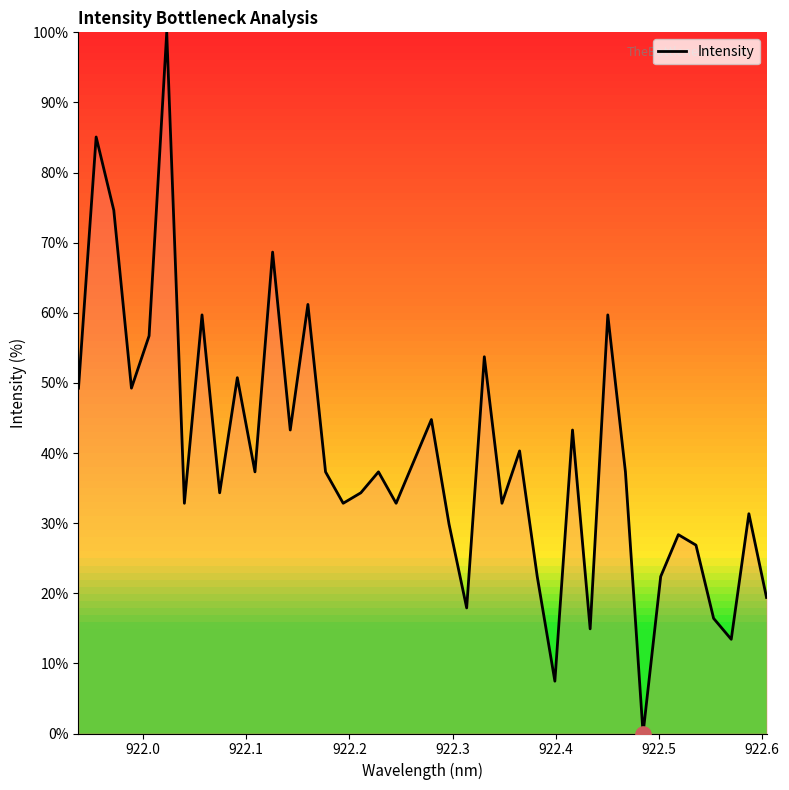

What is the difference between the maximum and minimum values?

100.0